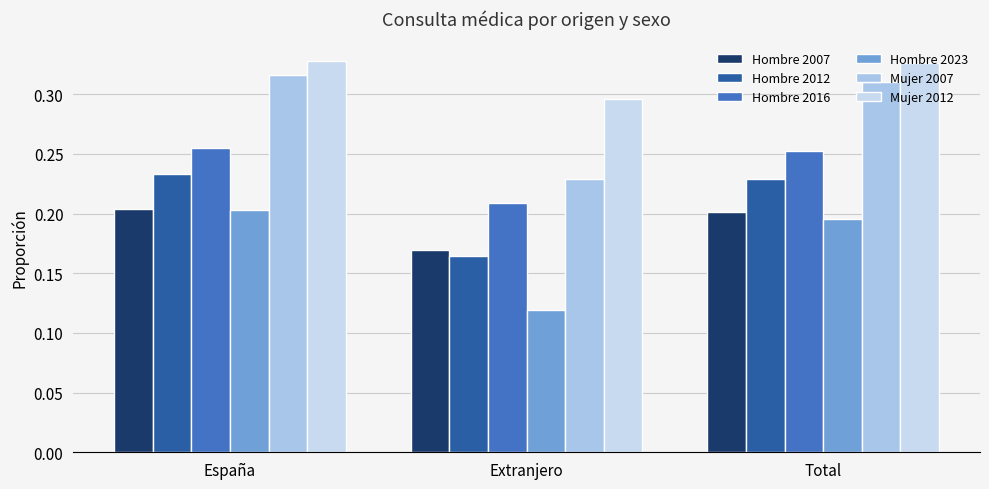

What is the minimum value for Mujer 2012?

0.3